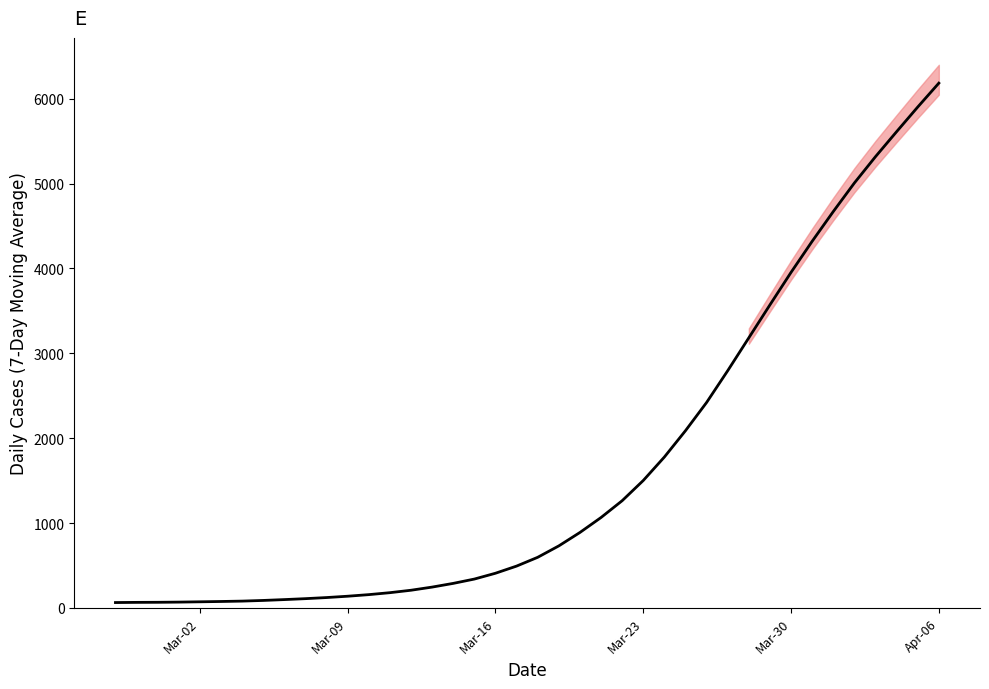

How many lines are shown in the chart?

1